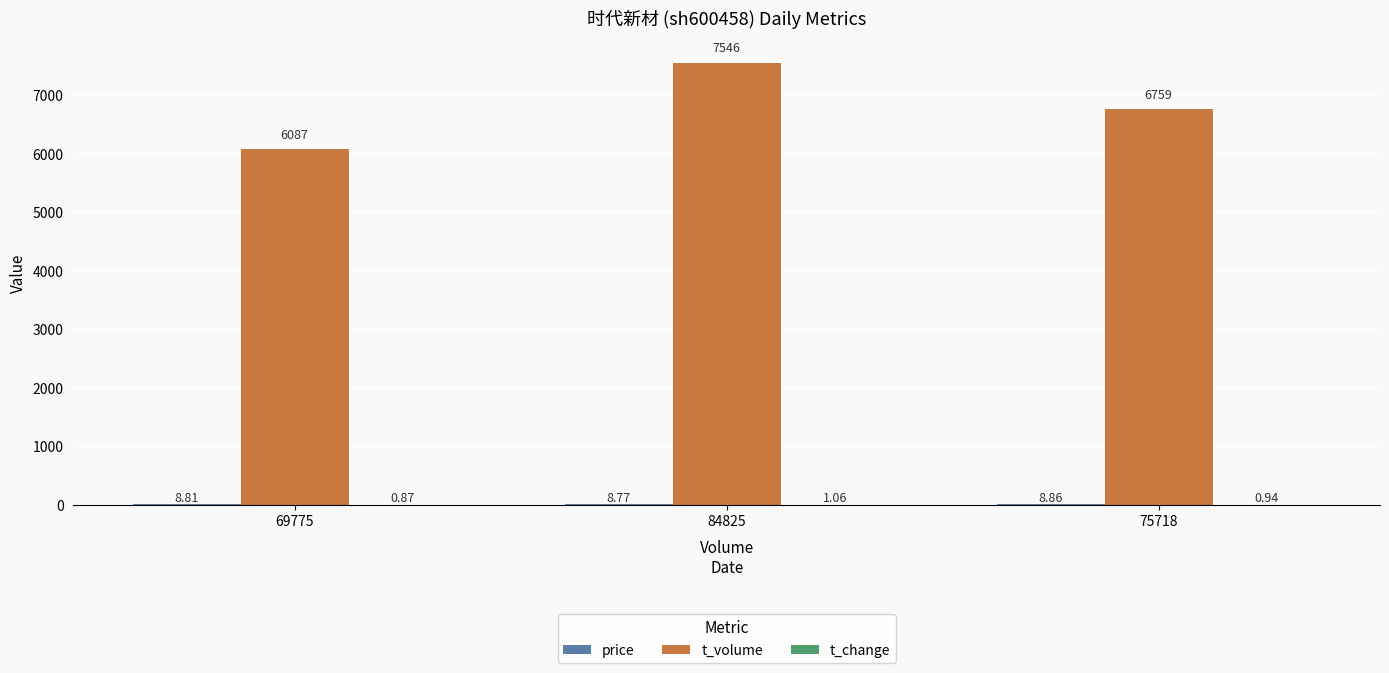

Between 84825 and 75718, which series saw the biggest shift?

t_volume